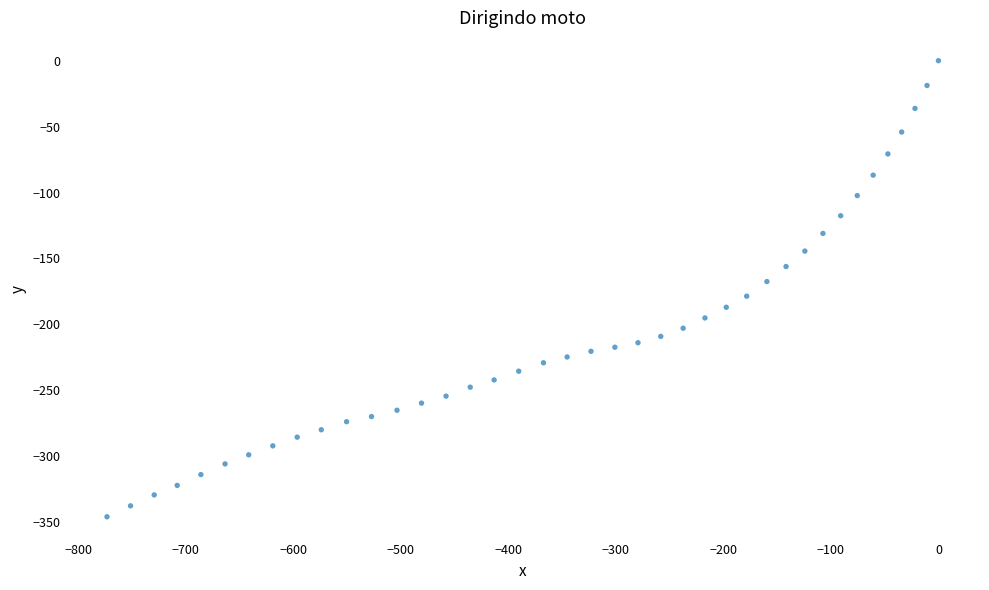

What is the range of X values (max minus min)?

773.2